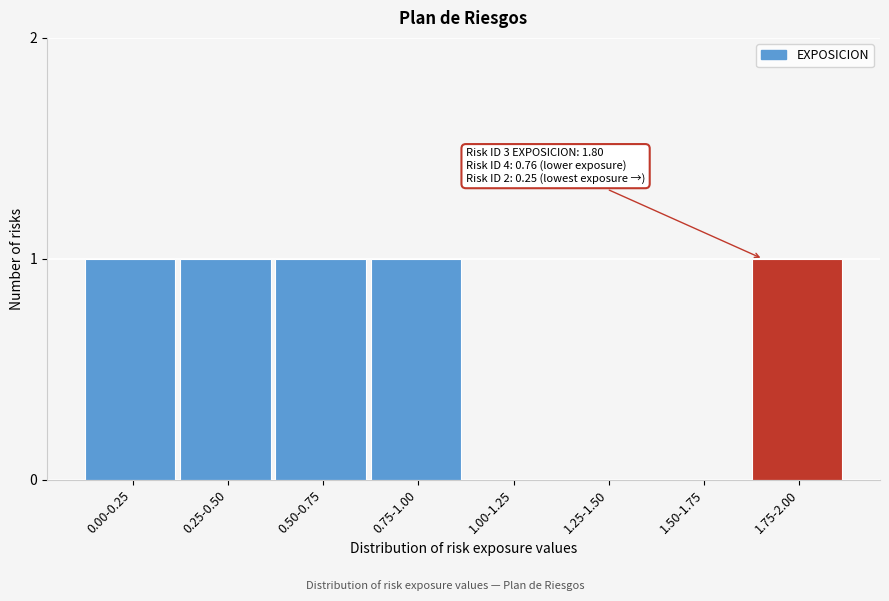

Reading left to right, transcribe all the data shown in this chart.

0.00-0.25=1	0.25-0.50=1	0.50-0.75=1	0.75-1.00=1	1.00-1.25=0	1.25-1.50=0	1.50-1.75=0	1.75-2.00=1